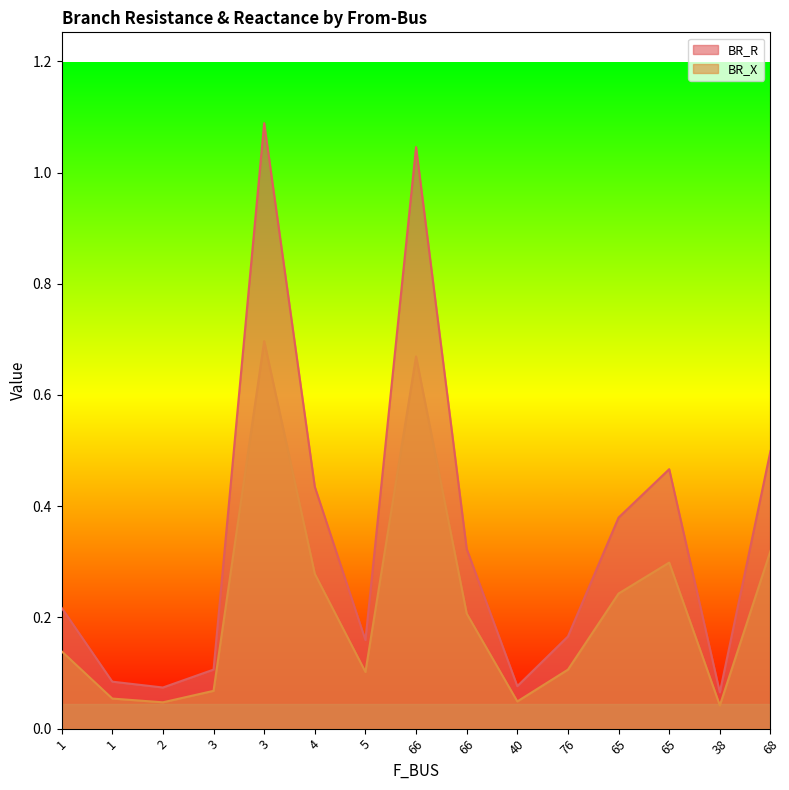

What is the maximum value for BR_X?

0.7